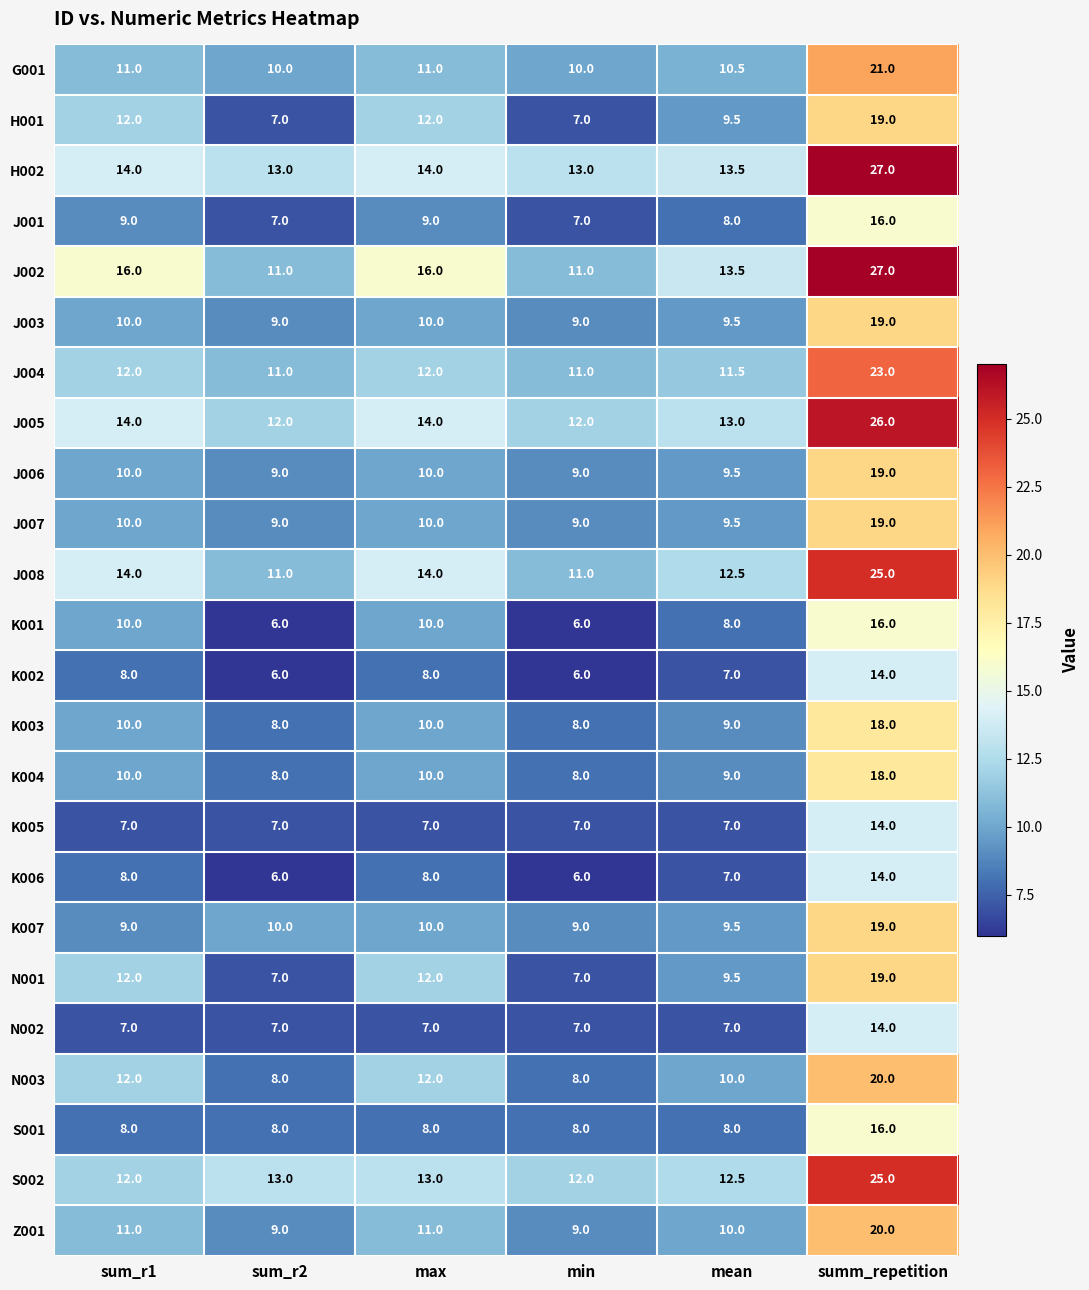

Read the G001 value at min.

10.0